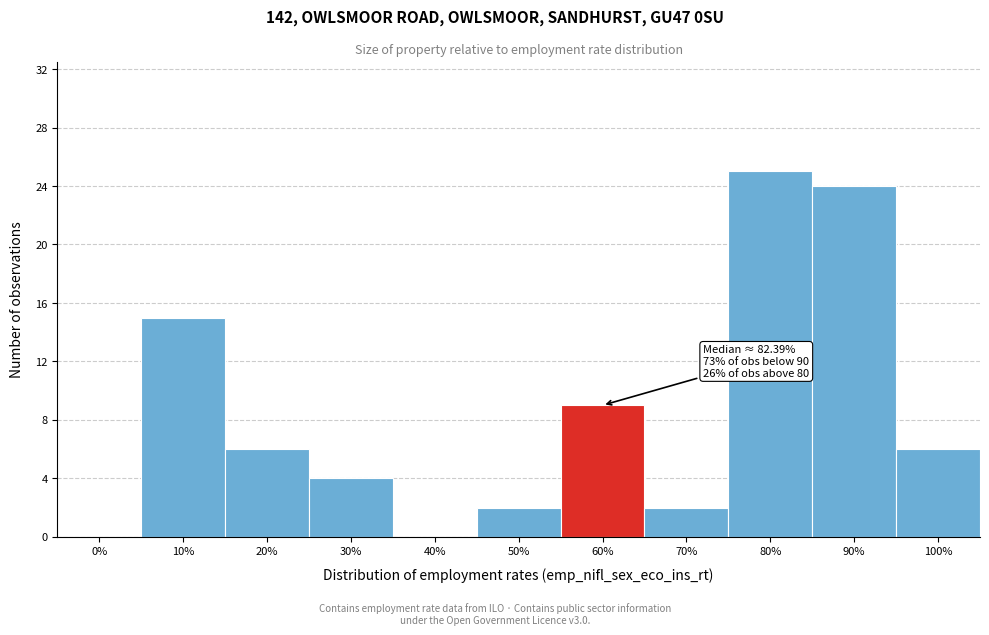

Reading left to right, what are all the values shown in this chart?

0%=0	10%=15	20%=6	30%=4	40%=0	50%=2	60%=9	70%=2	80%=25	90%=24	100%=6